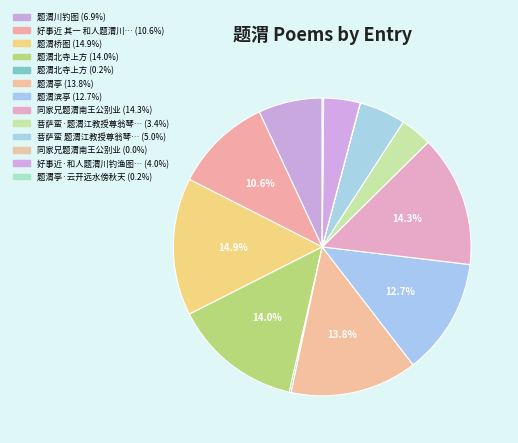

What is the smallest slice in the pie chart?

同家兄题渭南王公别业